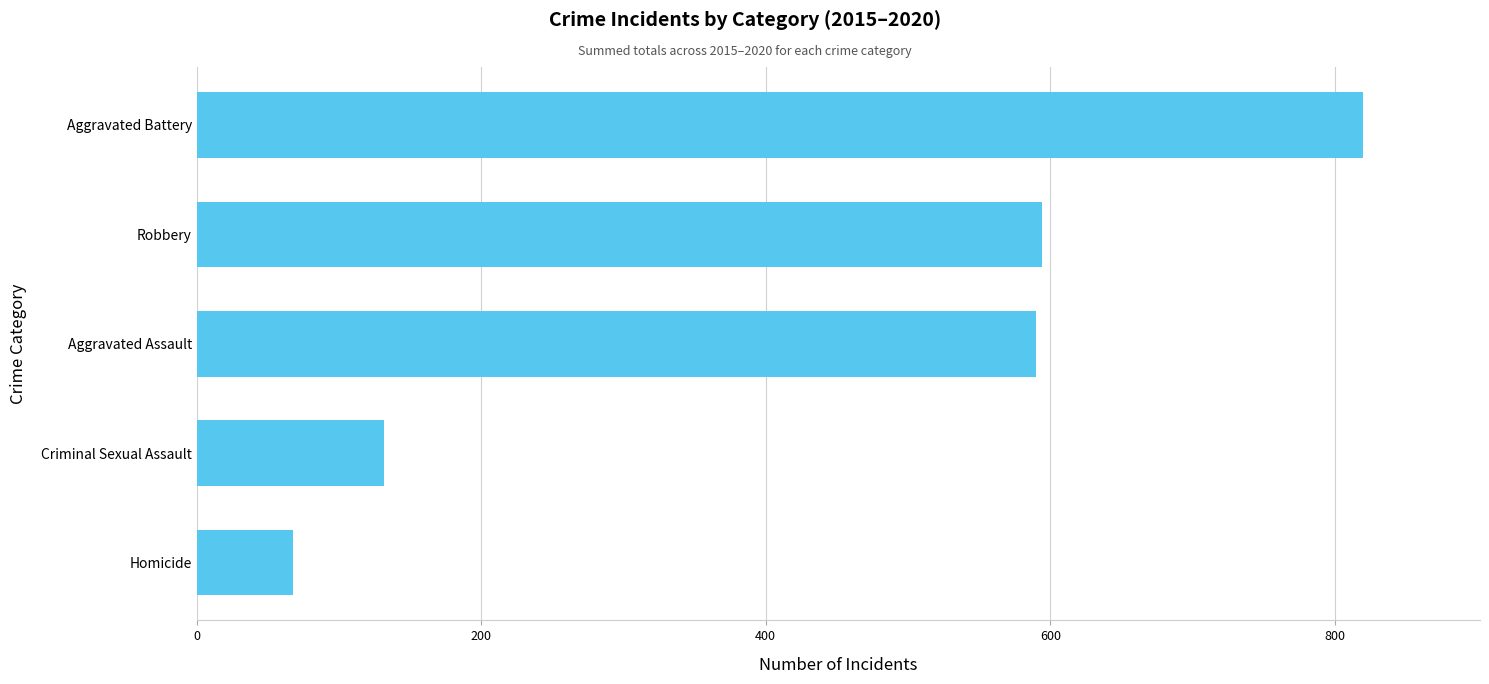

Reading bottom to top, list all the values displayed in this chart.

Homicide=68	Criminal Sexual Assault=132	Aggravated Assault=590	Robbery=594	Aggravated Battery=820